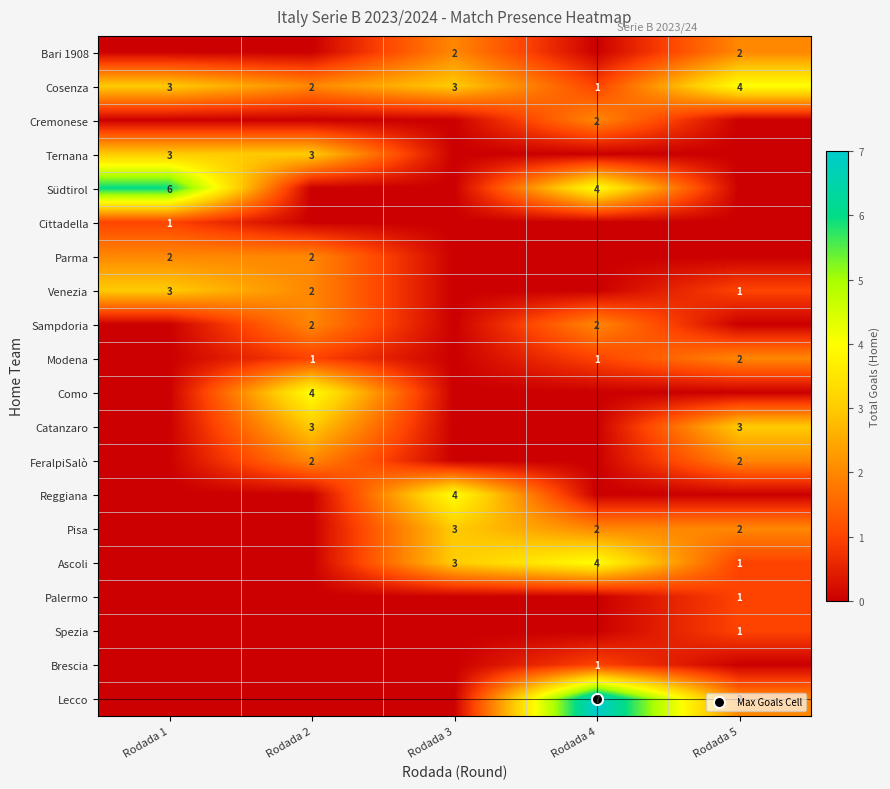

What is the sum of all Ternana values?

6